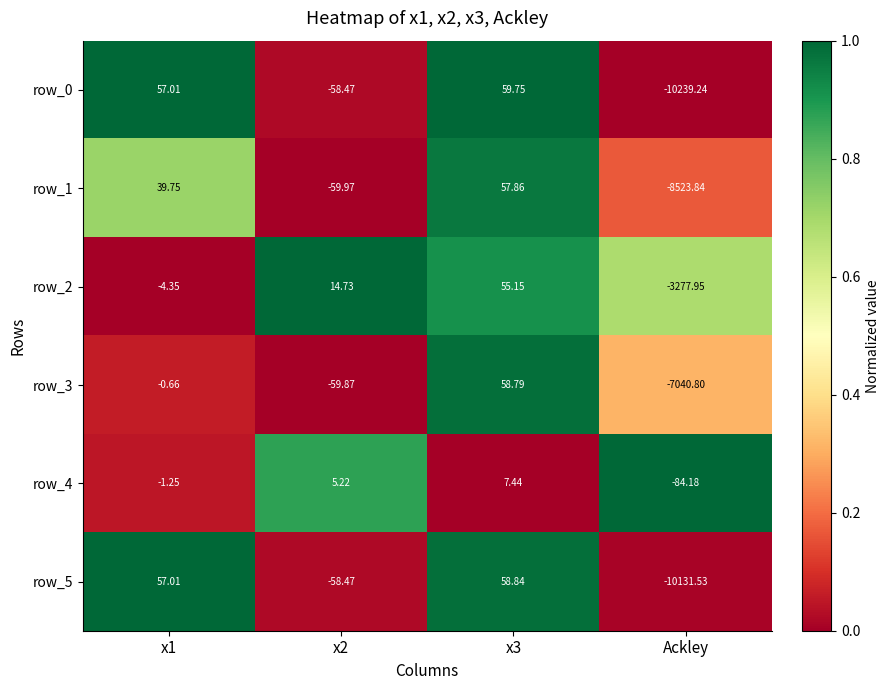

At how many categories does at least one series exceed 0?

3